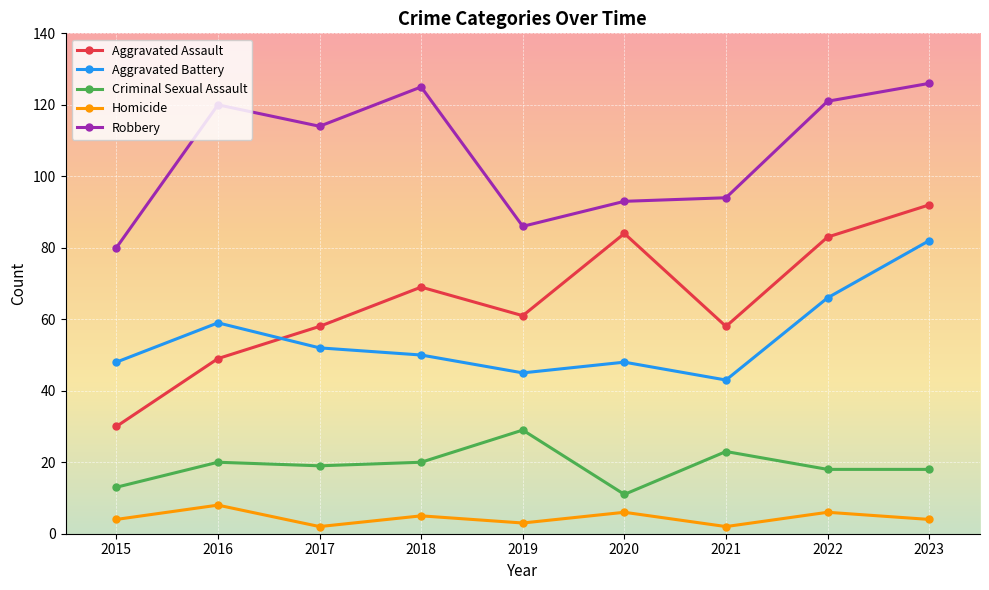

What is the difference between the highest and lowest values at 2021?

92